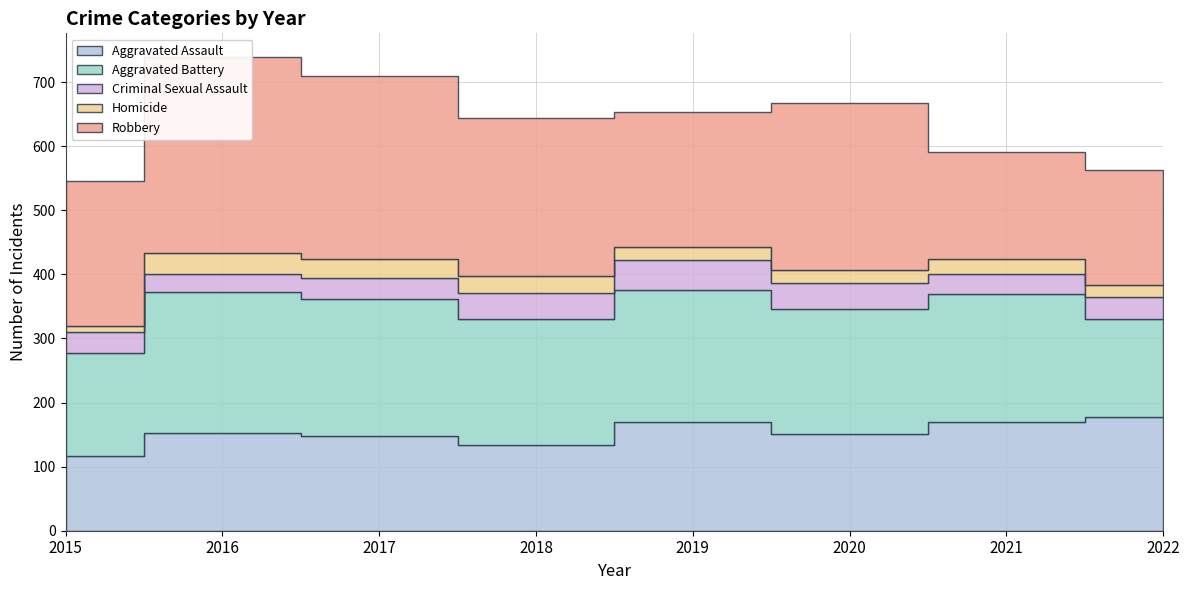

At which category does Robbery reach its first local peak?

2016